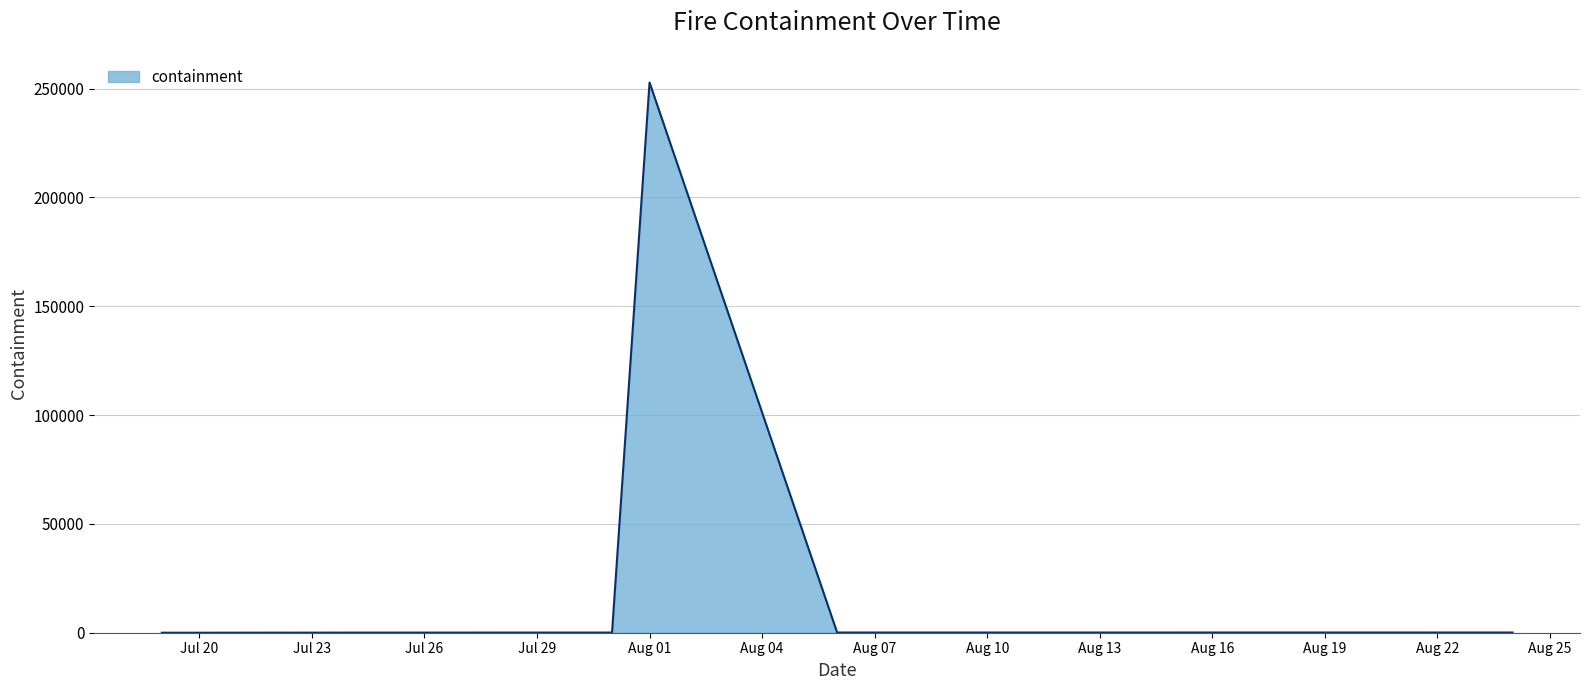

How many lines are shown in the chart?

1